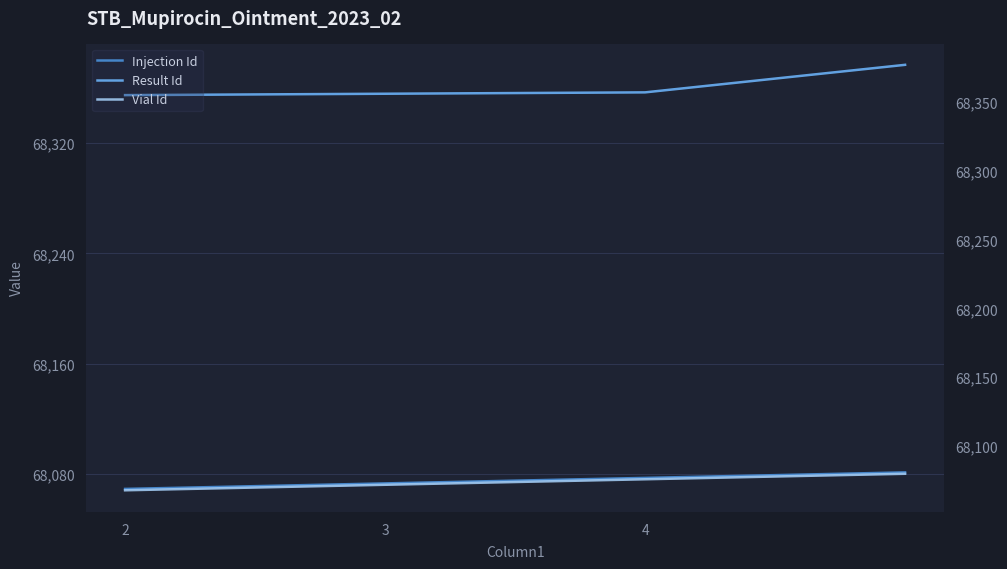

True or false: Injection Id and Vial Id cross at least once.

False